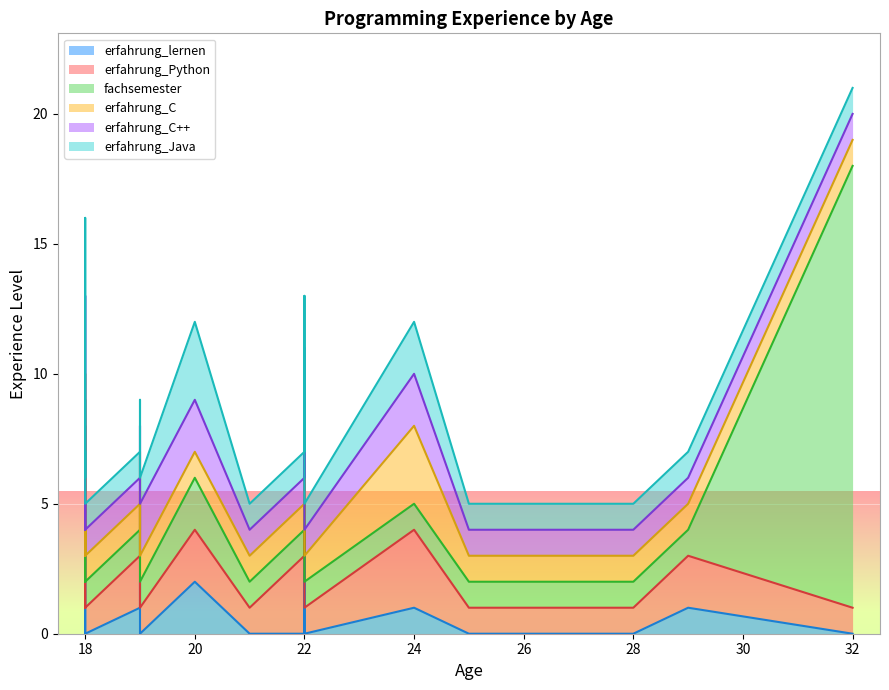

Between 18 and 18, which series saw the biggest shift?

erfahrung_lernen